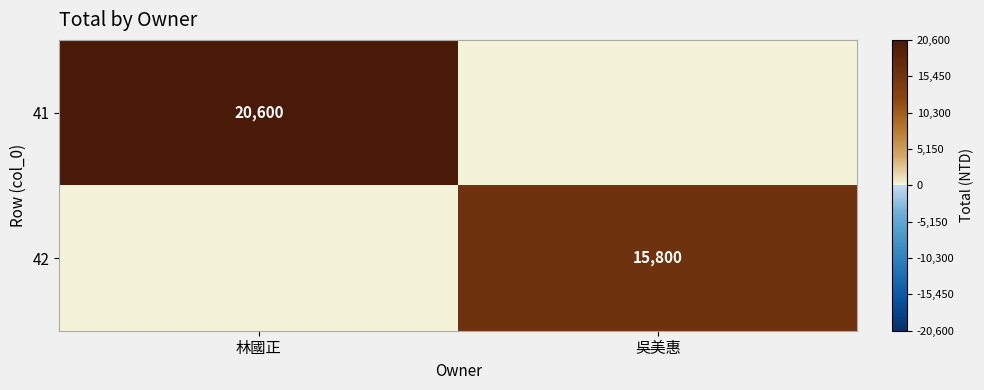

What is the difference between the highest and lowest values at 林國正?

20600